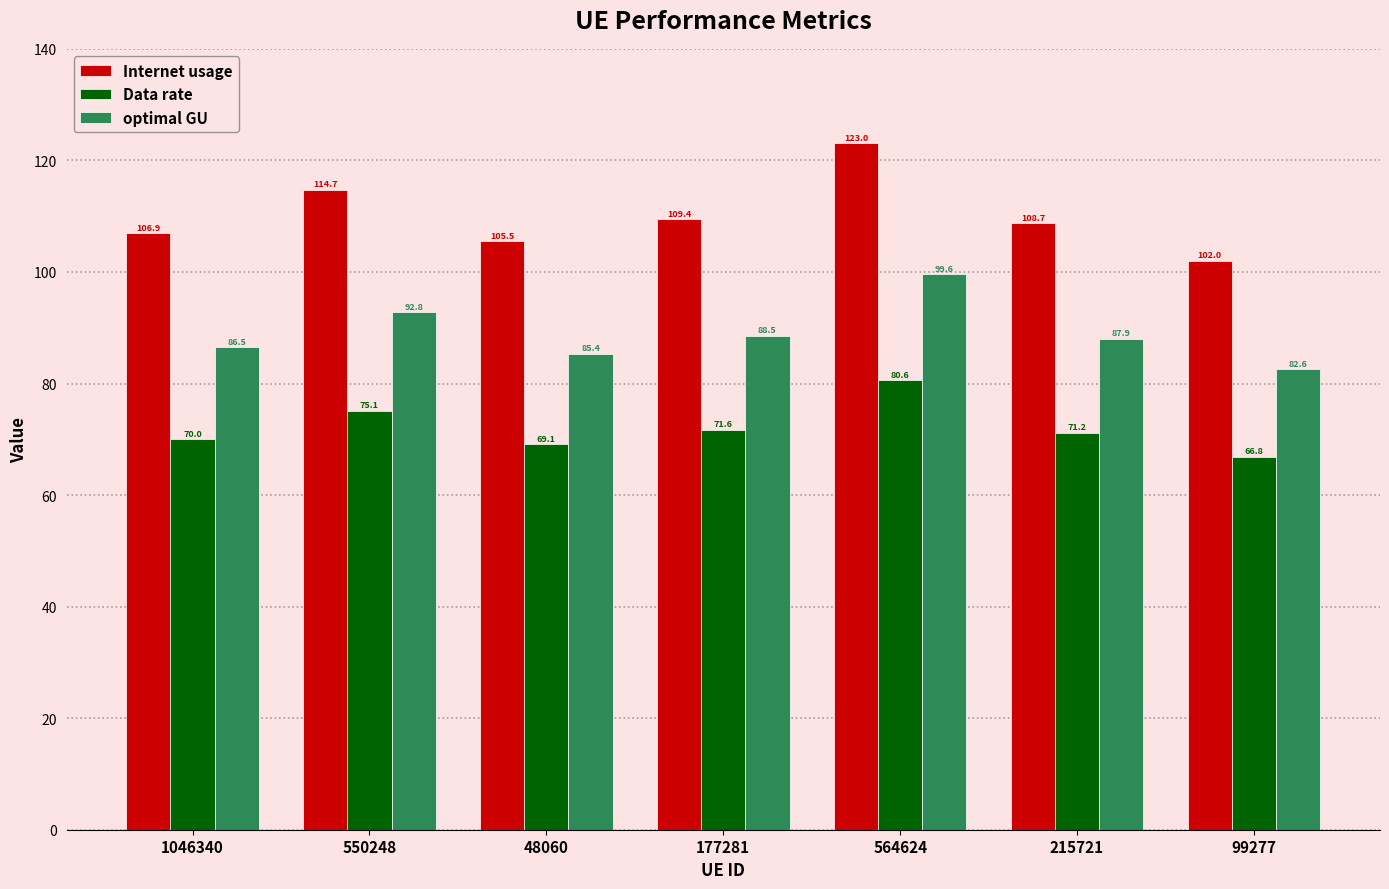

Reading left to right, transcribe all the data shown in this chart.

Internet usage: 1046340=106.9	550248=114.7	48060=105.5	177281=109.4	564624=123.0	215721=108.7	99277=102.0
Data rate: 1046340=70.0	550248=75.1	48060=69.1	177281=71.6	564624=80.6	215721=71.2	99277=66.8
optimal GU: 1046340=86.5	550248=92.8	48060=85.4	177281=88.5	564624=99.6	215721=87.9	99277=82.6